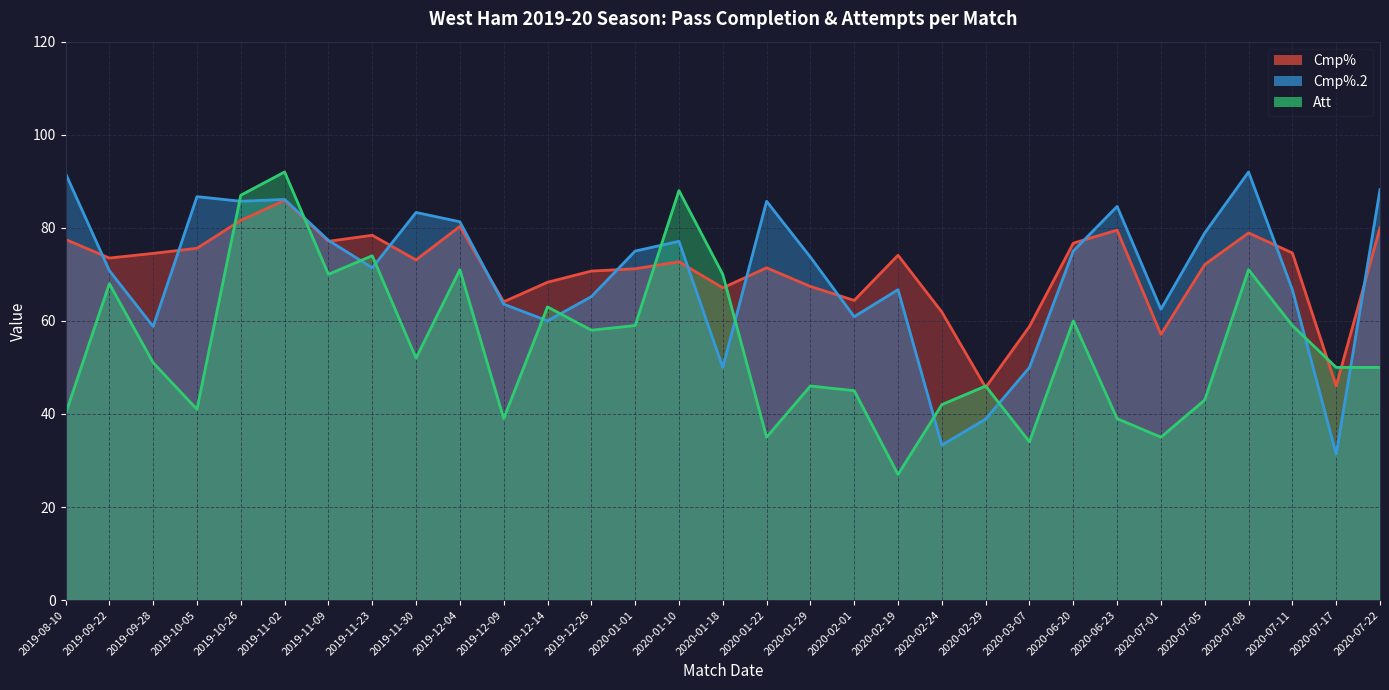

Reading left to right, extract all data points from this chart.

Cmp%: 2019-08-10=77.5	2019-09-22=73.5	2019-09-28=74.5	2019-10-05=75.6	2019-10-26=81.6	2019-11-02=85.9	2019-11-09=77.1	2019-11-23=78.4	2019-11-30=73.1	2019-12-04=80.3	2019-12-09=64.1	2019-12-14=68.3	2019-12-26=70.7	2020-01-01=71.2	2020-01-10=72.7	2020-01-18=67.1	2020-01-22=71.4	2020-01-29=67.4	2020-02-01=64.4	2020-02-19=74.1	2020-02-24=61.9	2020-02-29=45.7	2020-03-07=58.8	2020-06-20=76.7	2020-06-23=79.5	2020-07-01=57.1	2020-07-05=72.1	2020-07-08=78.9	2020-07-11=74.6	2020-07-17=46.0	2020-07-22=80.0
Cmp%.2: 2019-08-10=91.7	2019-09-22=70.8	2019-09-28=58.8	2019-10-05=86.7	2019-10-26=85.7	2019-11-02=86.1	2019-11-09=77.3	2019-11-23=71.4	2019-11-30=83.3	2019-12-04=81.3	2019-12-09=63.6	2019-12-14=60.0	2019-12-26=65.2	2020-01-01=75.0	2020-01-10=77.1	2020-01-18=50.0	2020-01-22=85.7	2020-01-29=73.7	2020-02-01=60.9	2020-02-19=66.7	2020-02-24=33.3	2020-02-29=38.9	2020-03-07=50.0	2020-06-20=75.0	2020-06-23=84.6	2020-07-01=62.5	2020-07-05=78.9	2020-07-08=92.0	2020-07-11=66.7	2020-07-17=31.3	2020-07-22=88.2
Att: 2019-08-10=40.0	2019-09-22=68.0	2019-09-28=51.0	2019-10-05=41.0	2019-10-26=87.0	2019-11-02=92.0	2019-11-09=70.0	2019-11-23=74.0	2019-11-30=52.0	2019-12-04=71.0	2019-12-09=39.0	2019-12-14=63.0	2019-12-26=58.0	2020-01-01=59.0	2020-01-10=88.0	2020-01-18=70.0	2020-01-22=35.0	2020-01-29=46.0	2020-02-01=45.0	2020-02-19=27.0	2020-02-24=42.0	2020-02-29=46.0	2020-03-07=34.0	2020-06-20=60.0	2020-06-23=39.0	2020-07-01=35.0	2020-07-05=43.0	2020-07-08=71.0	2020-07-11=59.0	2020-07-17=50.0	2020-07-22=50.0